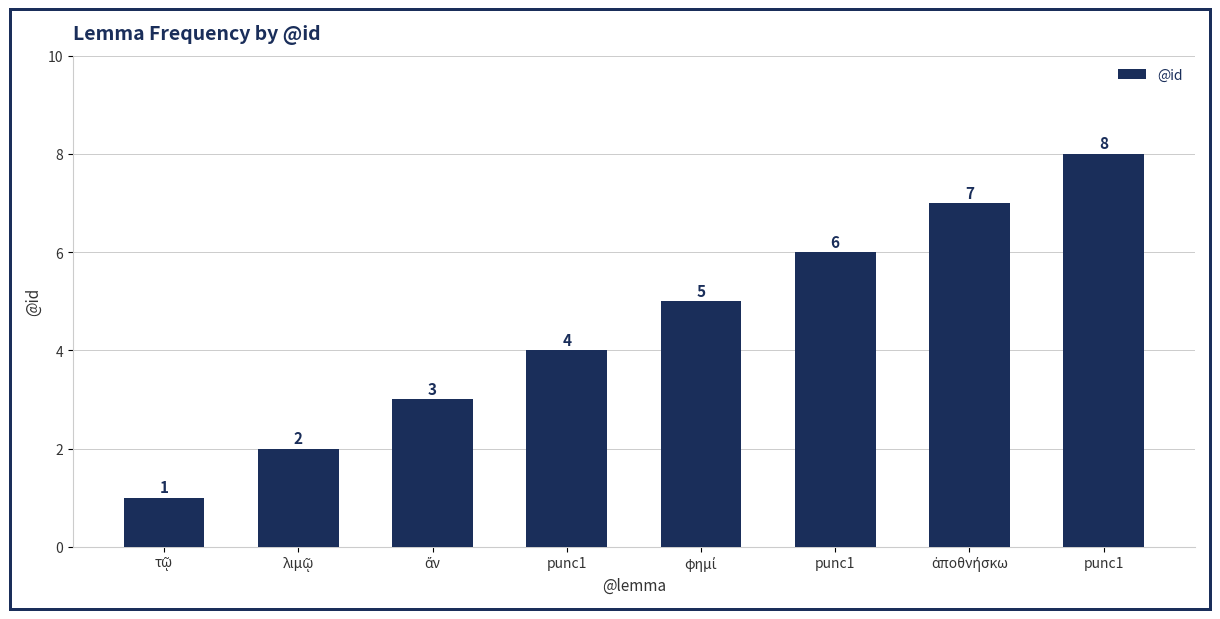

What is the ratio of the value at ἄν to the value at φημί?

0.6